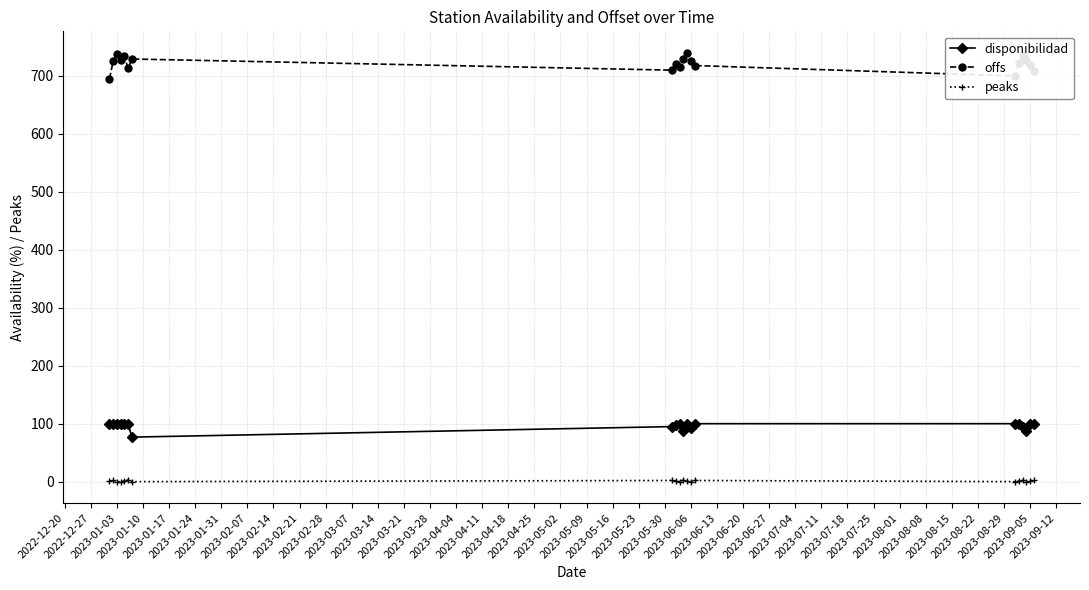

What is the value of the disponibilidad point at the 14th from the left?

100.0